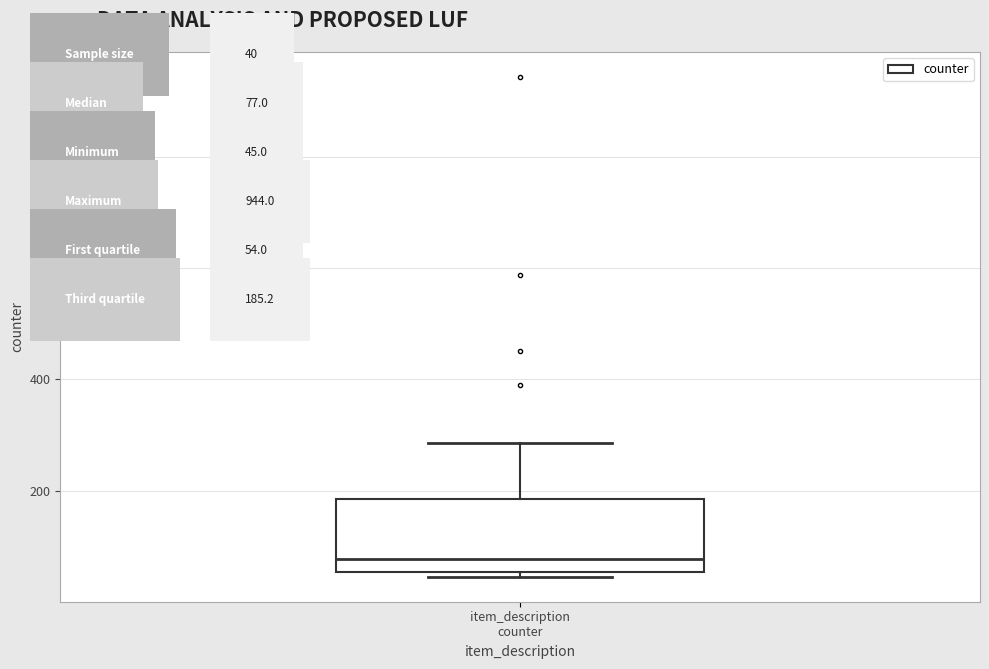

Read this box plot against the y-axis: the position of the median line, the range covered by the box, and the ends of both whiskers. The values are not printed on the chart, so give them approximately, as read against the axis.

median 80, box 60 to 180, whiskers 40 to 280